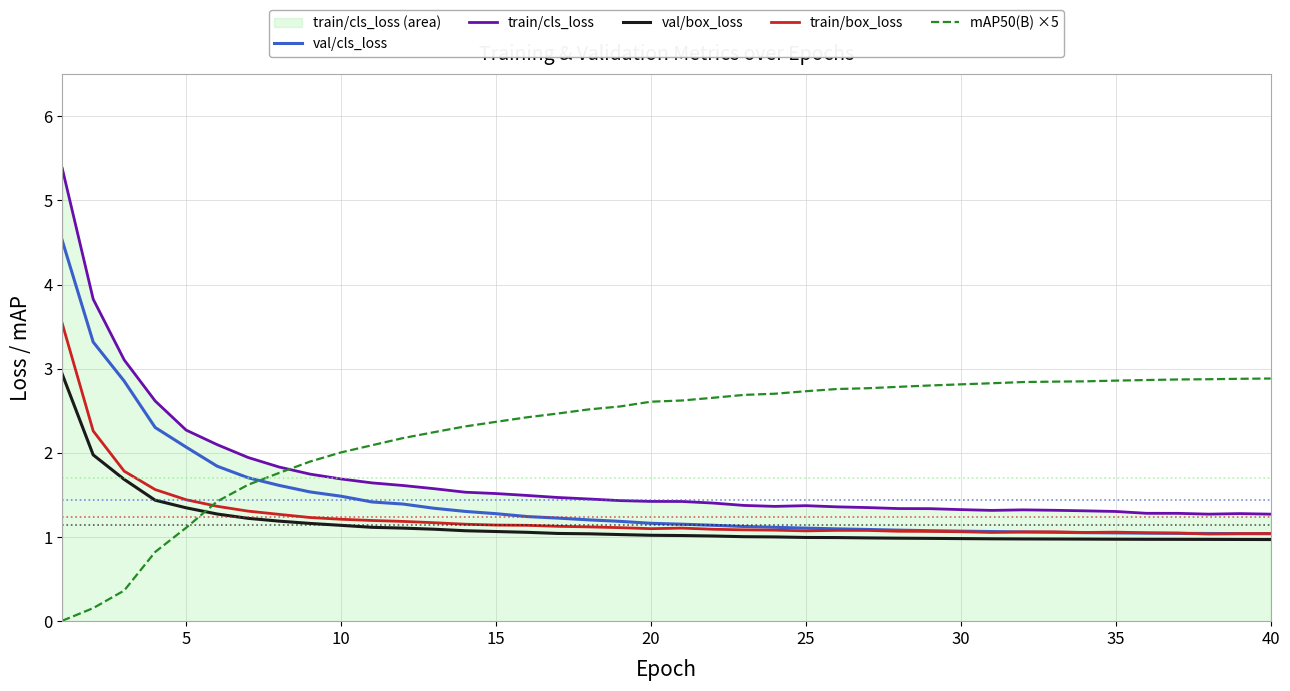

True or false: val/box_loss has a value of 1.9 at 15.

False